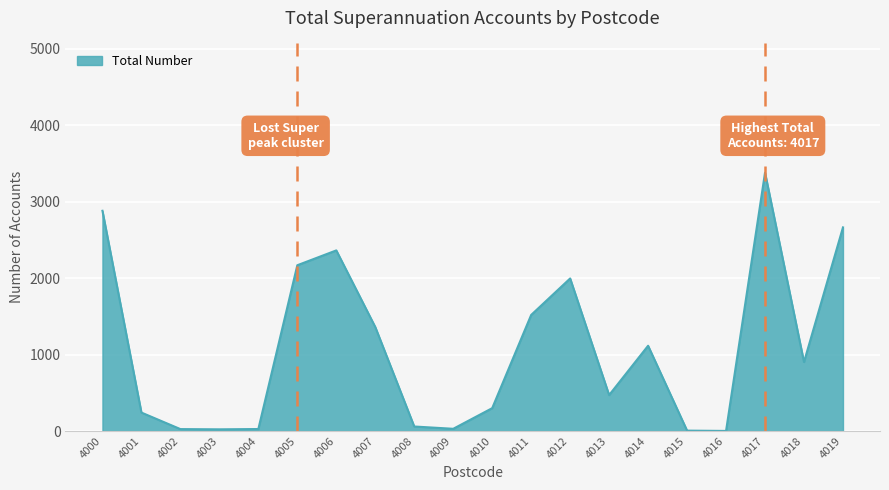

Which category has the highest value across all series?

4017